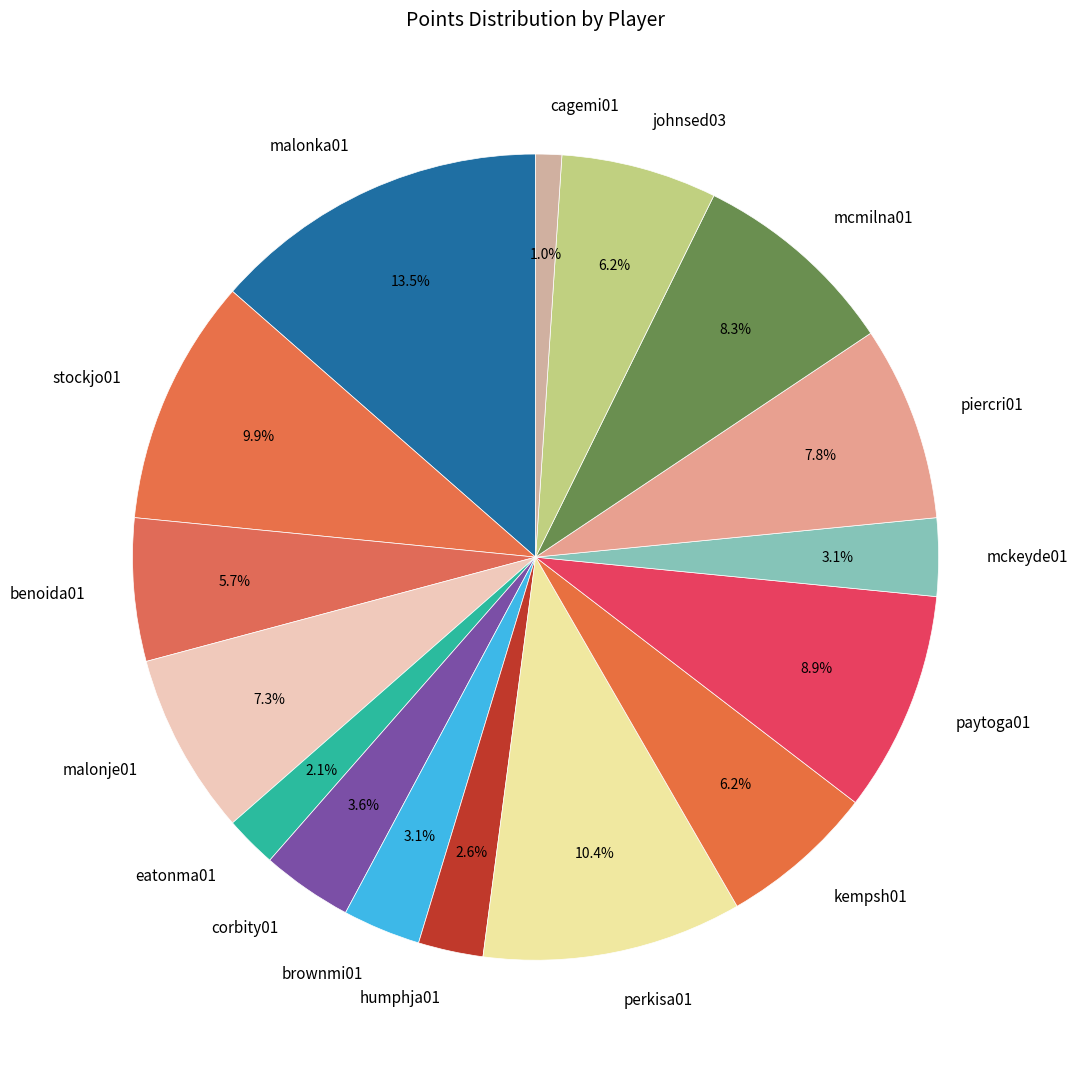

What portion of the pie excludes eatonma01?

97.9%